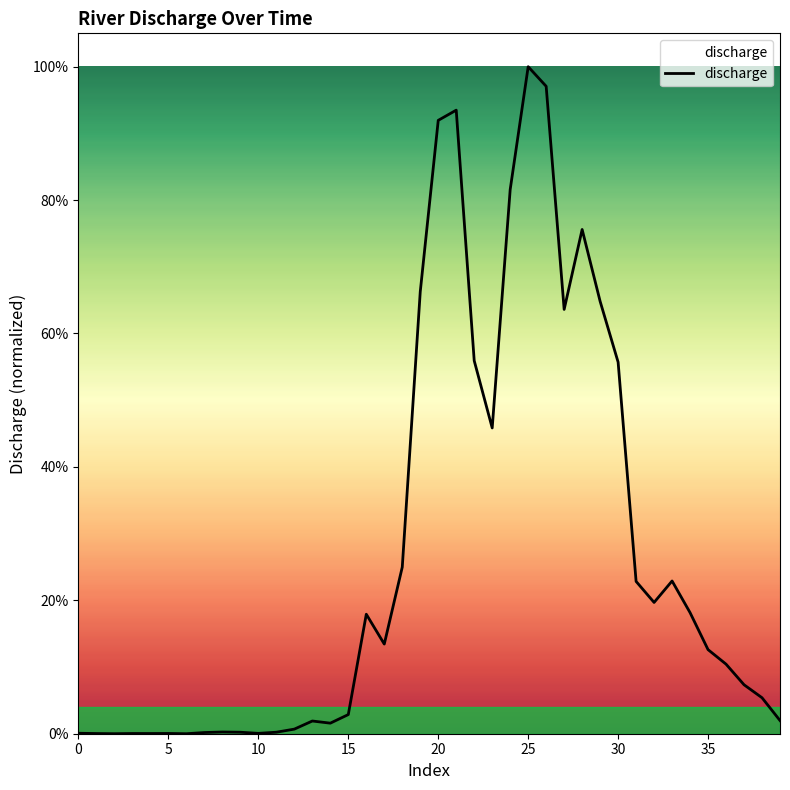

Is this an area chart (filled region under the line)?

No